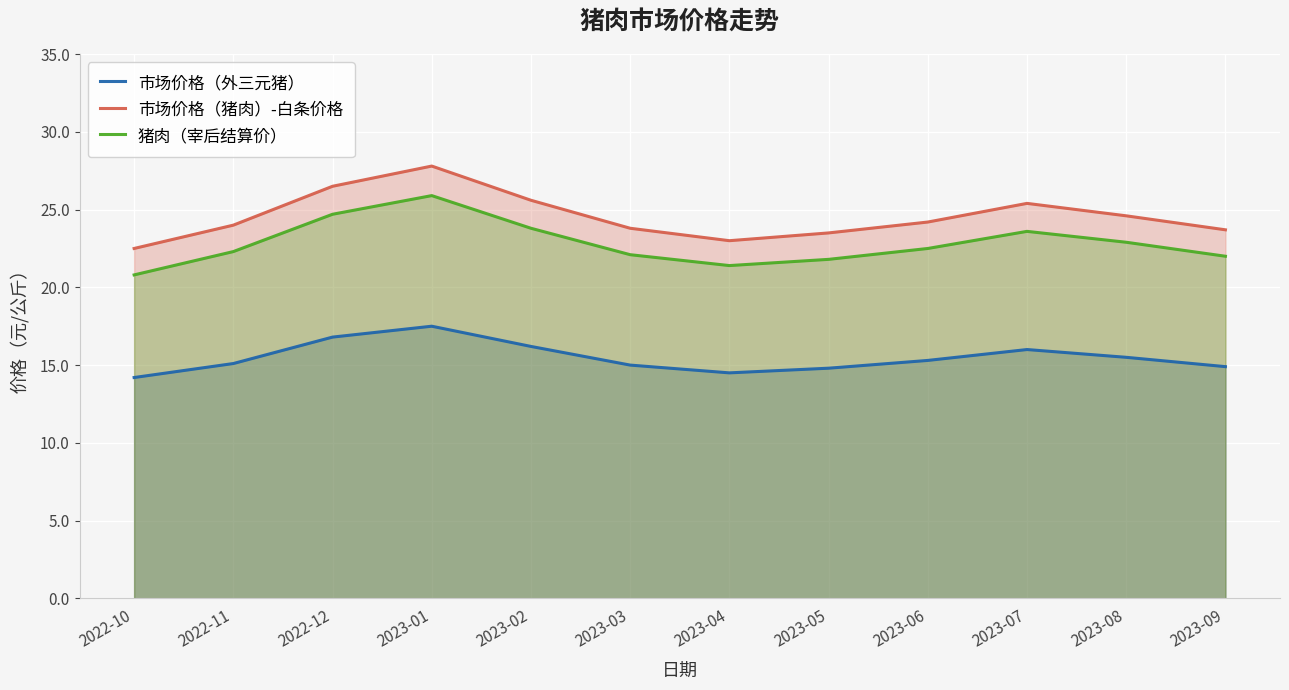

True or false: 市场价格（猪肉）-白条价格 and 市场价格（外三元猪） intersect in this chart.

False